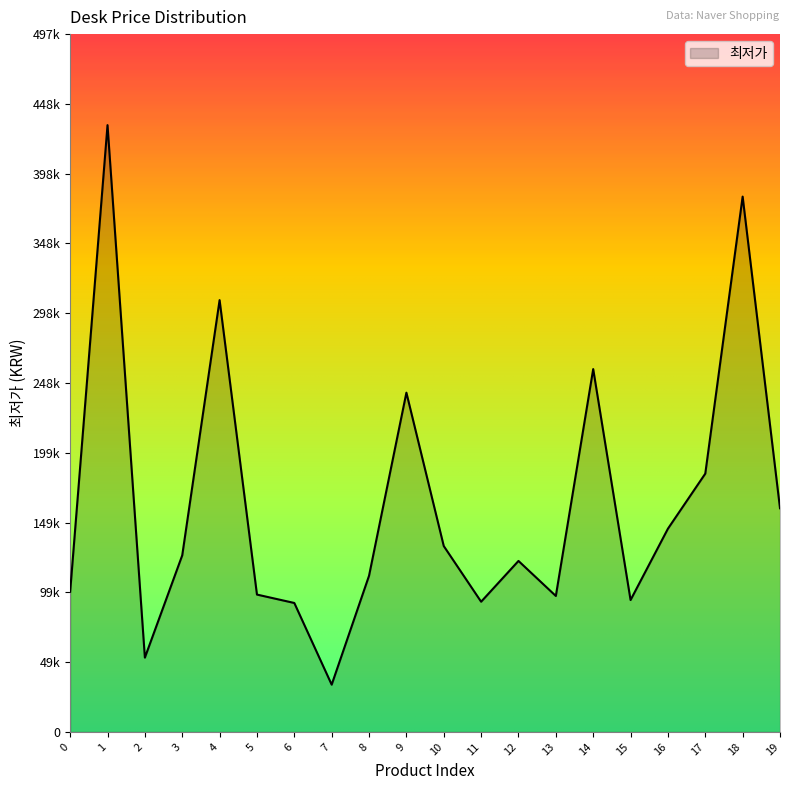

Which has a higher value, 16 or 8?

16